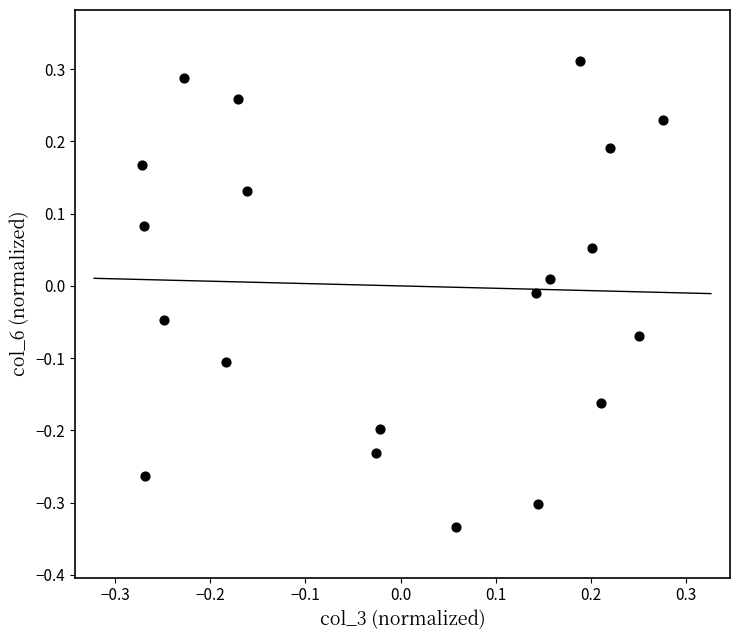

What is the range of Y values (max minus min)?

0.6